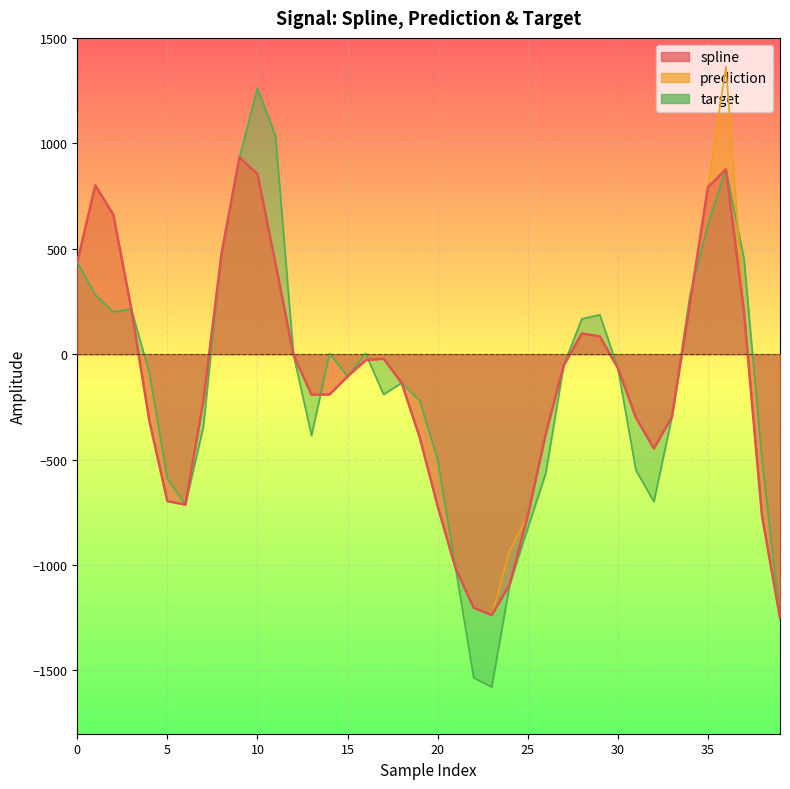

At how many categories does at least one series exceed -1443?

40